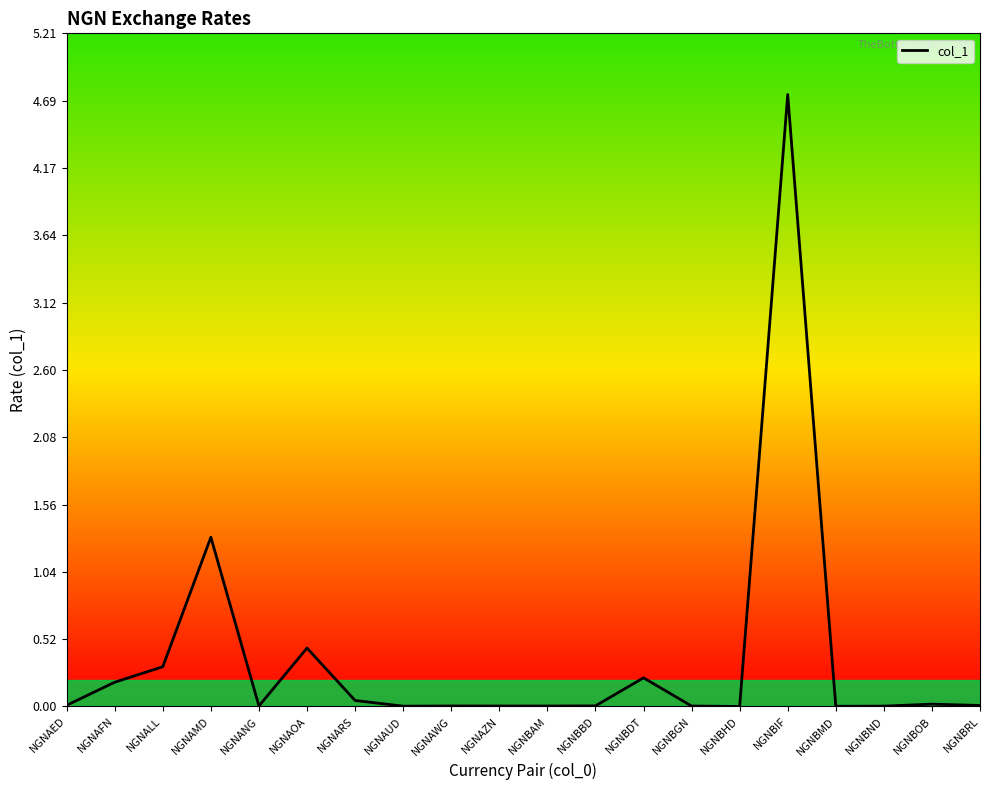

Is it true that the value at NGNBHD is 0.0?

True